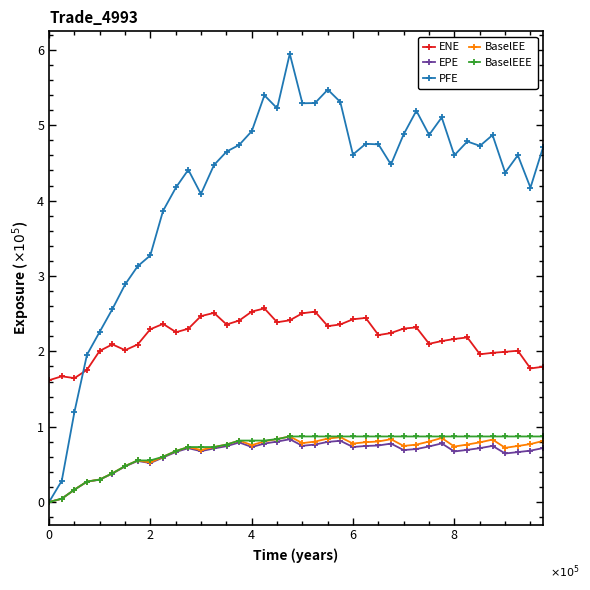

True or false: ENE and BaselEE intersect in this chart.

False